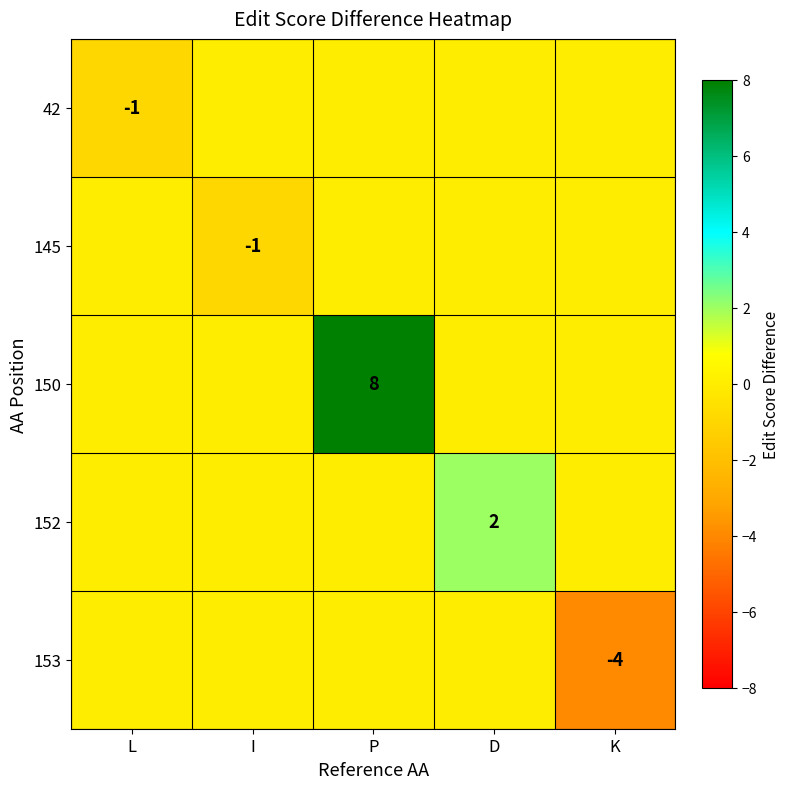

The 145 series shows -1 at I. True or false?

True